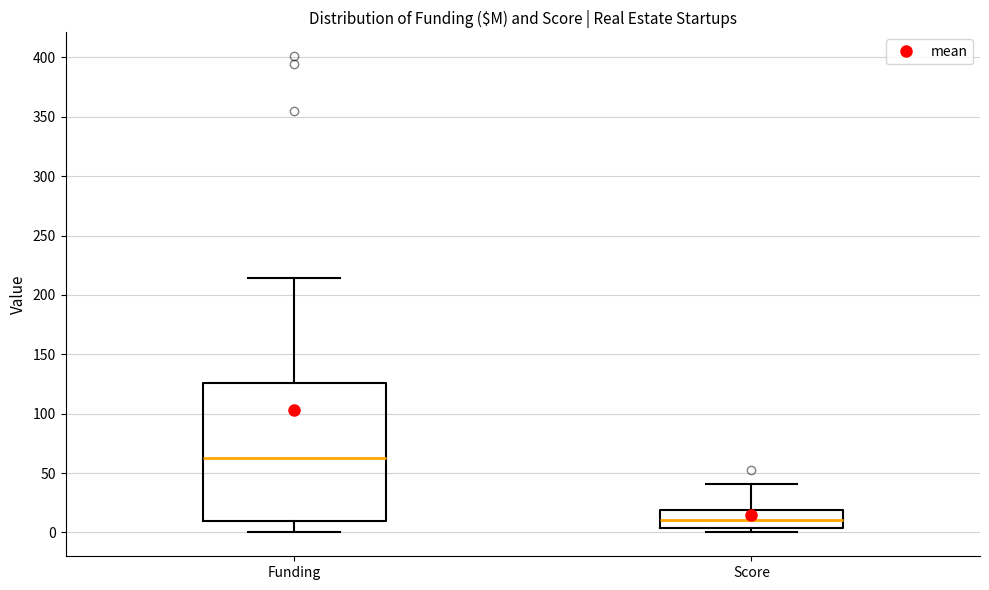

Which box is the tallest, from its lower edge to its upper edge?

Funding